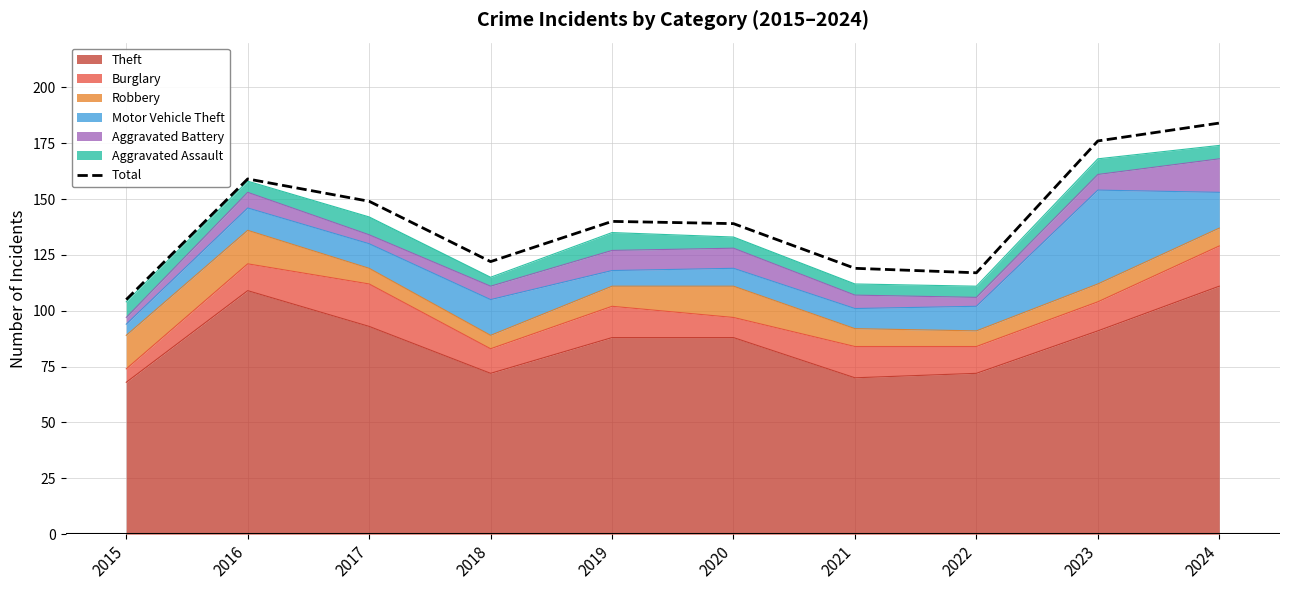

What is the change in value from 2021 to 2022?

-2